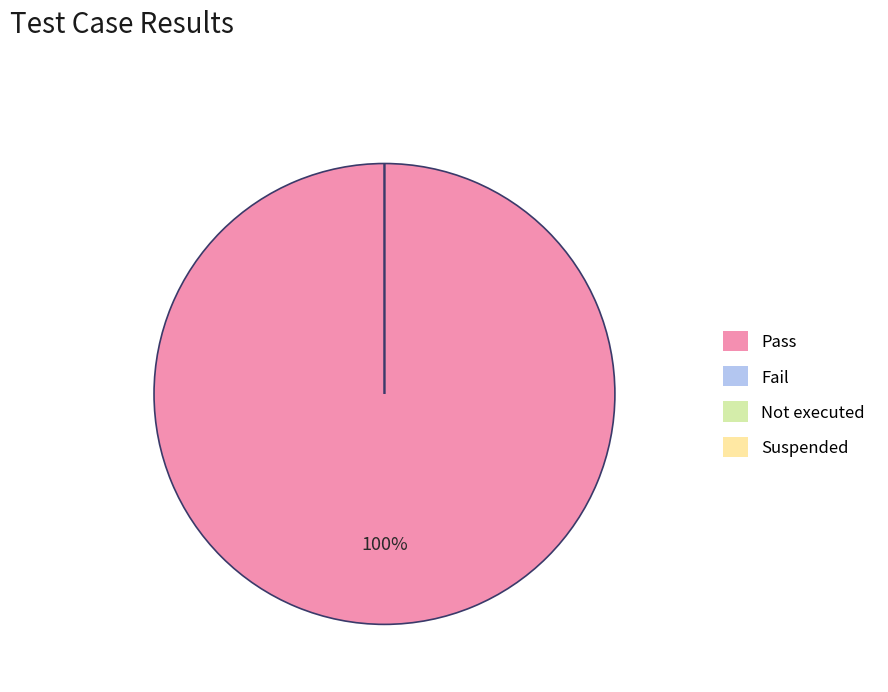

Do Fail and Suspended together represent more than half of the pie?

No